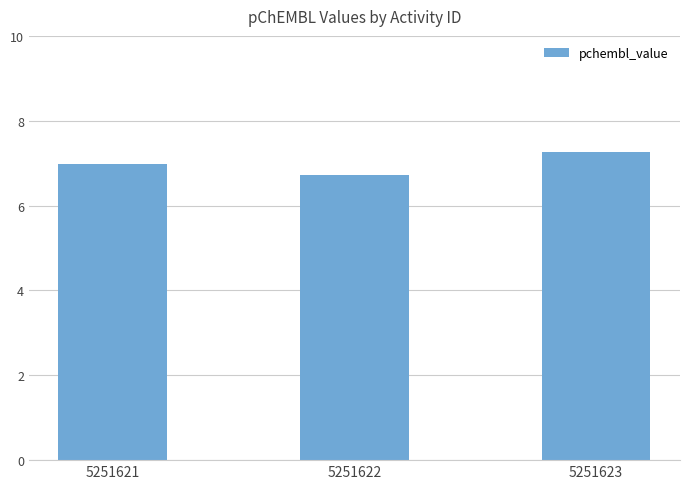

List the labels in order of value, smallest first.

5251622, 5251621, 5251623